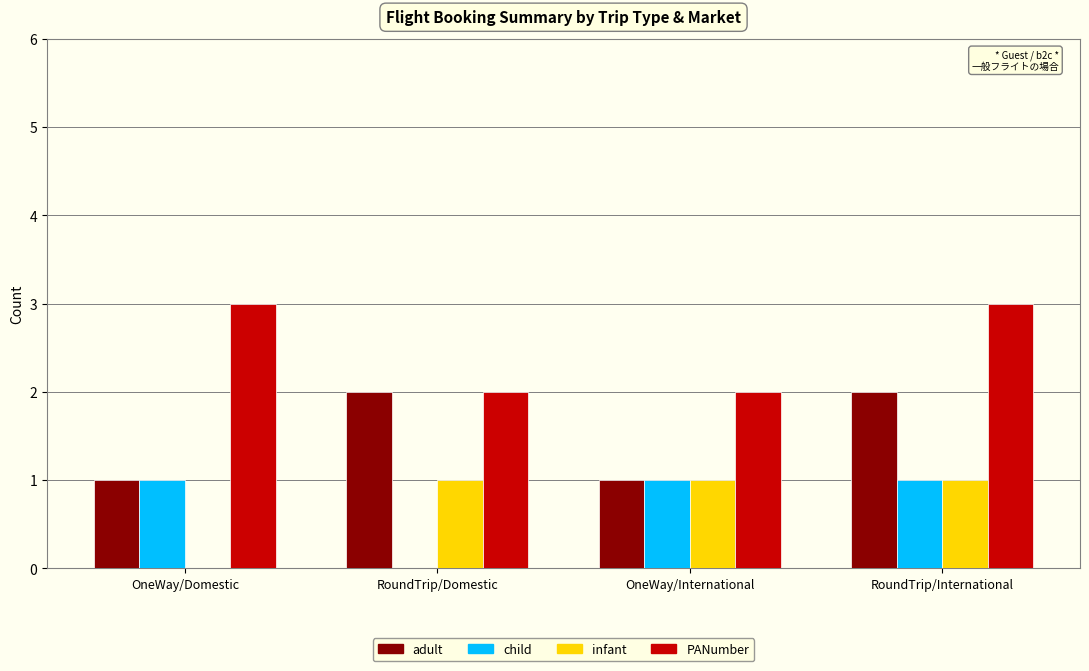

Reading left to right, list all the values displayed in this chart.

adult: OneWay/Domestic=1	RoundTrip/Domestic=2	OneWay/International=1	RoundTrip/International=2
child: OneWay/Domestic=1	RoundTrip/Domestic=0	OneWay/International=1	RoundTrip/International=1
infant: OneWay/Domestic=0	RoundTrip/Domestic=1	OneWay/International=1	RoundTrip/International=1
PANumber: OneWay/Domestic=3	RoundTrip/Domestic=2	OneWay/International=2	RoundTrip/International=3